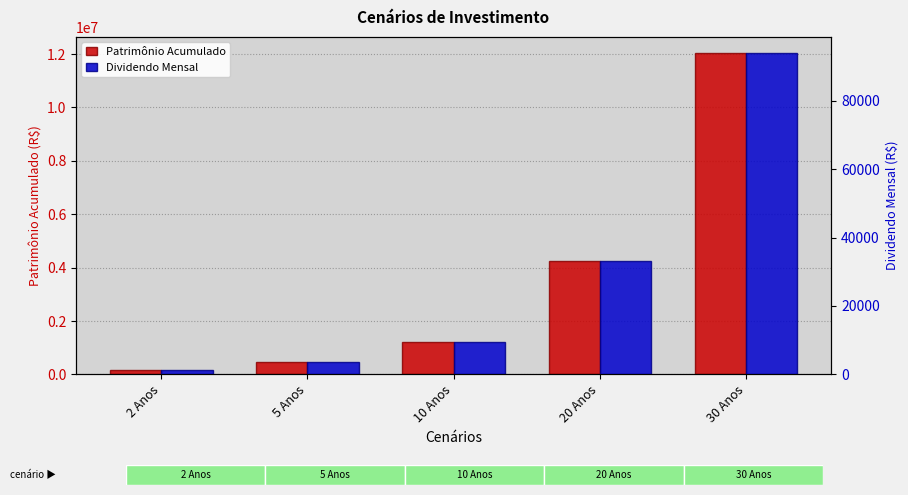

What is the label of the 1st bar from the left?

2 Anos